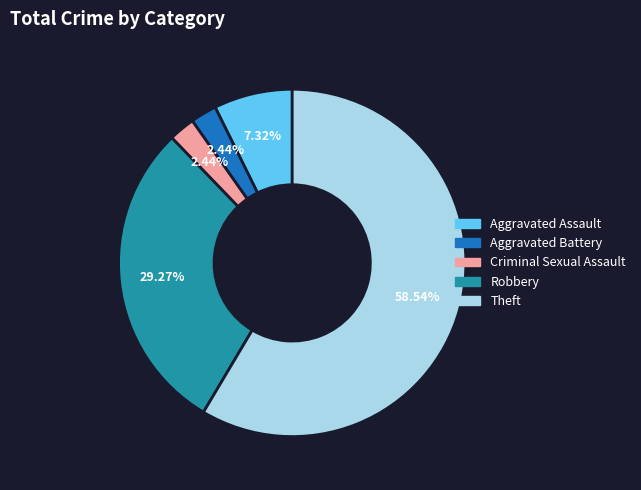

Which has a higher value, Aggravated Battery or Aggravated Assault?

Aggravated Assault